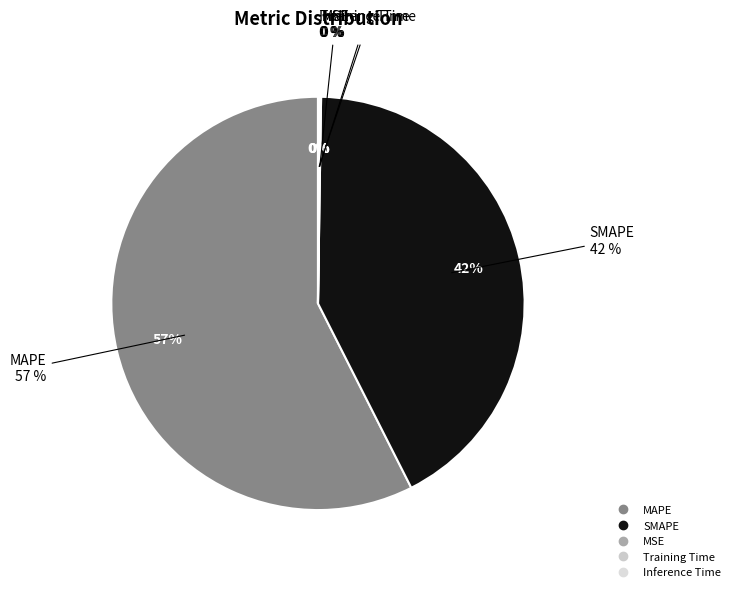

How many segments does this pie chart have?

5